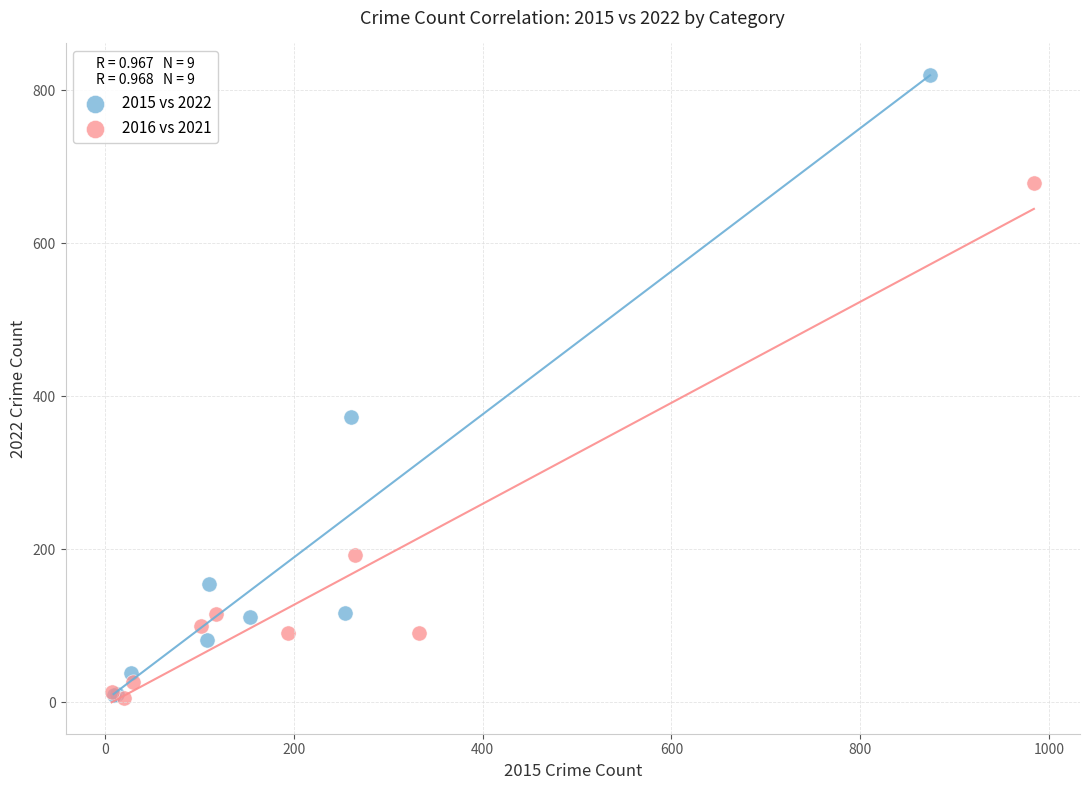

Which series contains the highest Y value?

2015 vs 2022